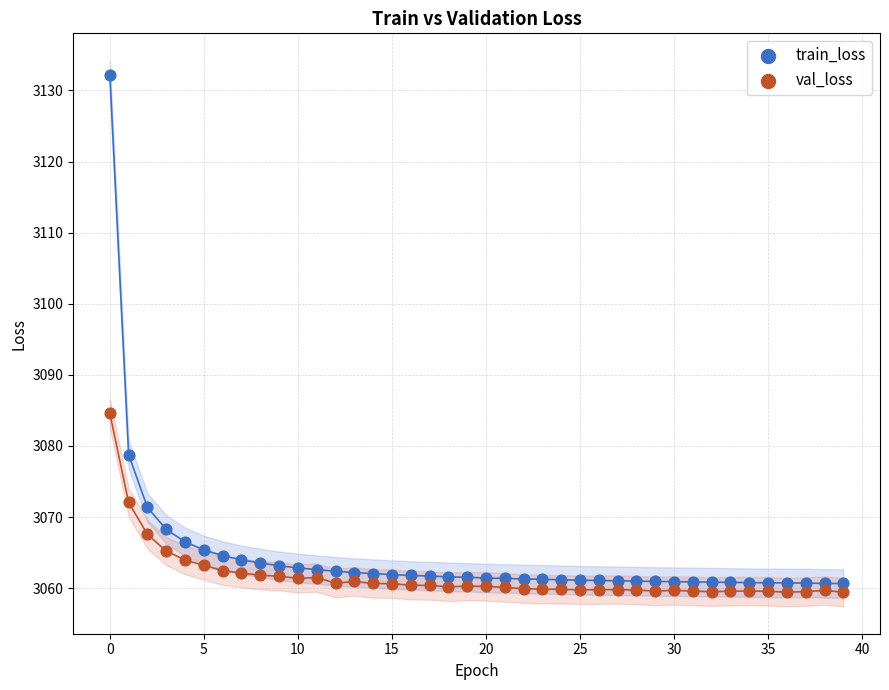

In the train_loss series, what Y value is closest to 3096?

3078.8